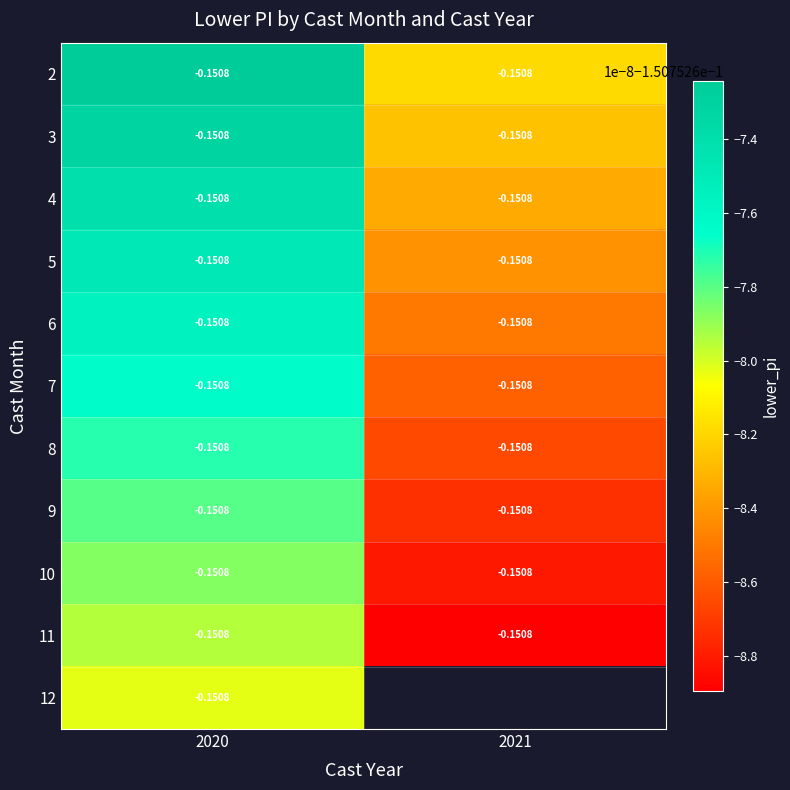

What is the average value of the 9 series?

-0.2